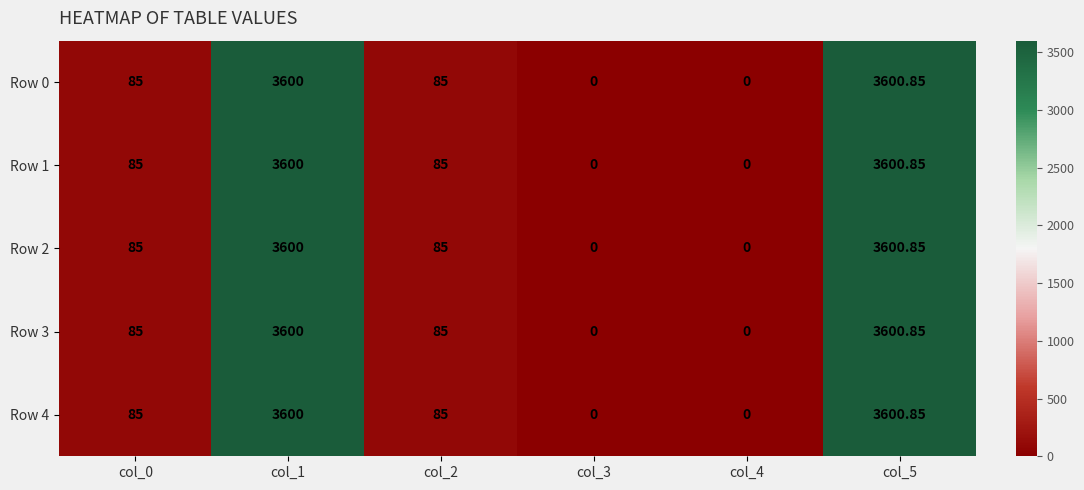

How many categories are shown in the chart?

6